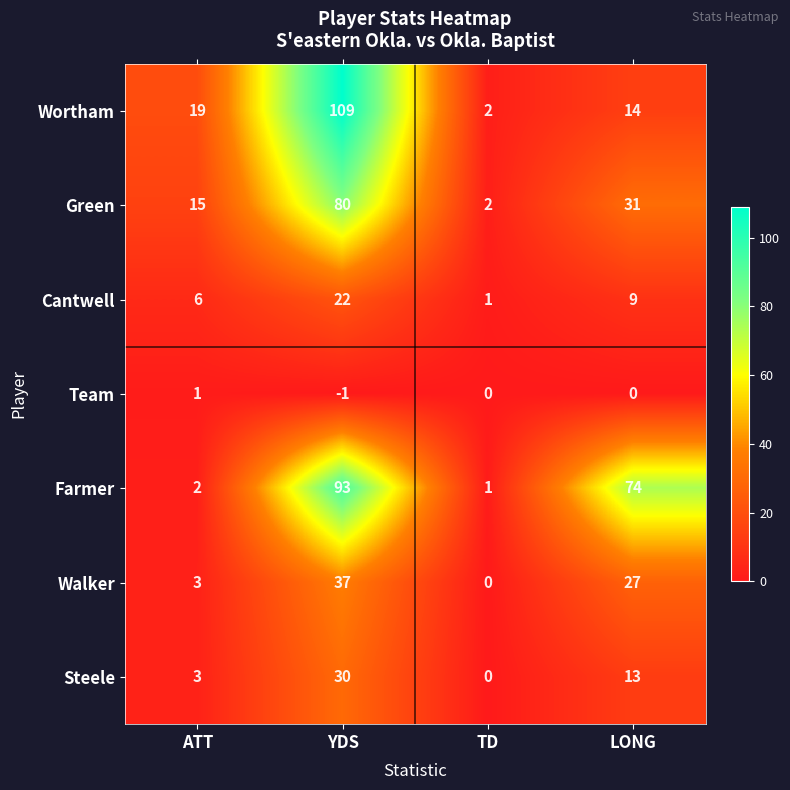

What is the average value of the Steele series?

12